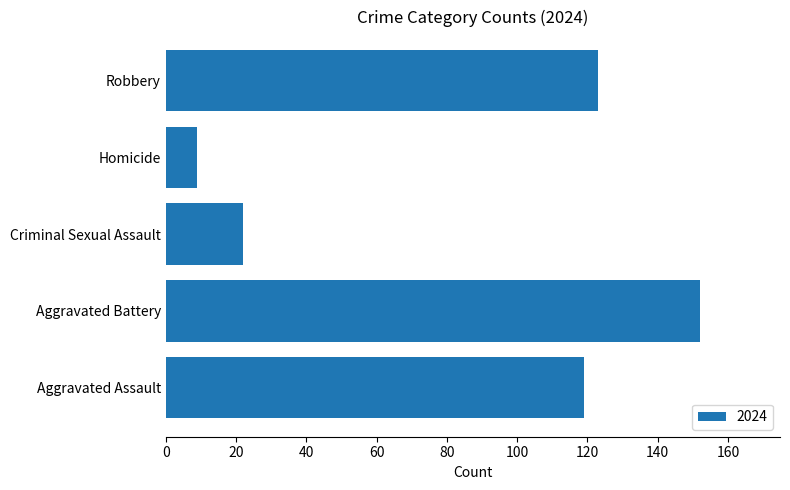

List the labels in order of value, largest first.

Aggravated Battery, Robbery, Aggravated Assault, Criminal Sexual Assault, Homicide